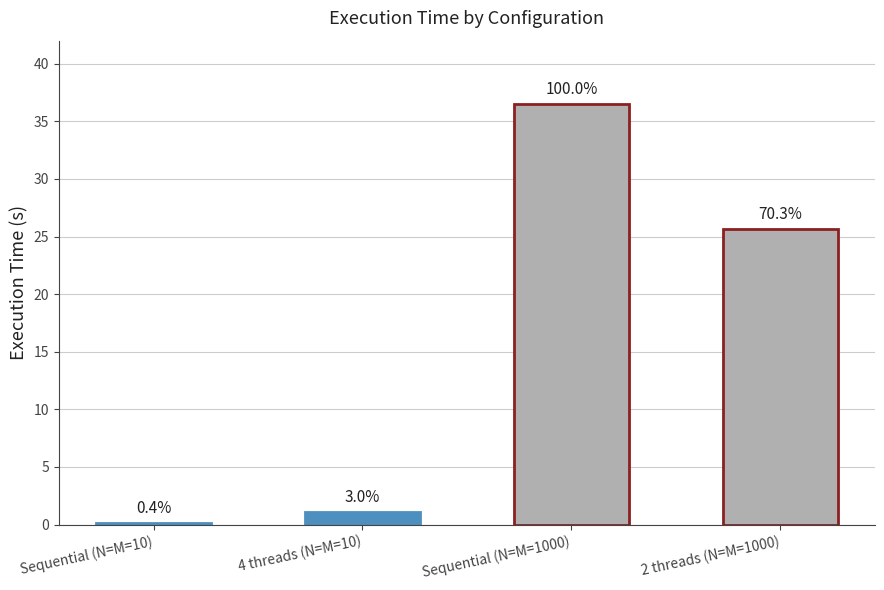

Are the bars horizontal?

No